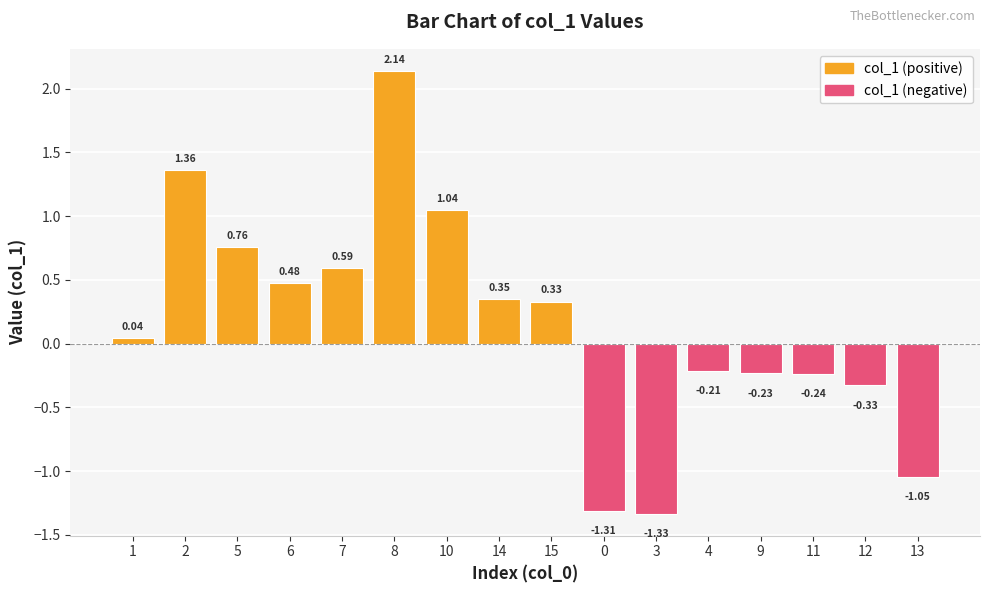

Between 14 and 12, which is larger?

14